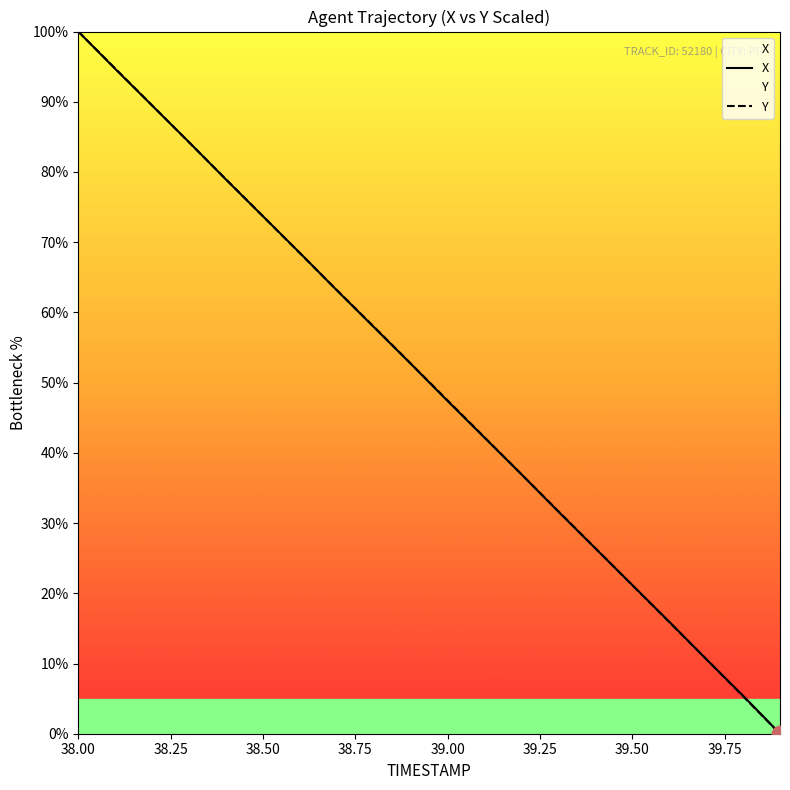

Which category has the highest value across all series?

38.00